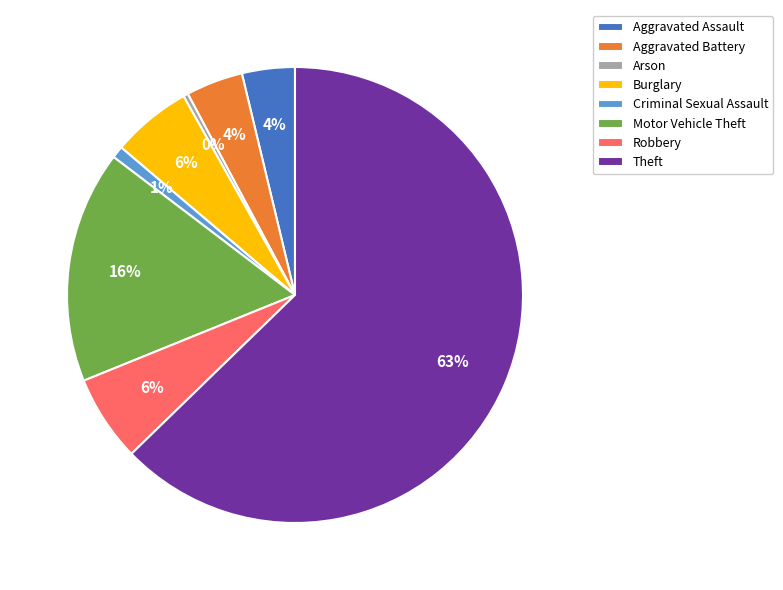

What percentage is the Theft slice, to the nearest percent?

63%